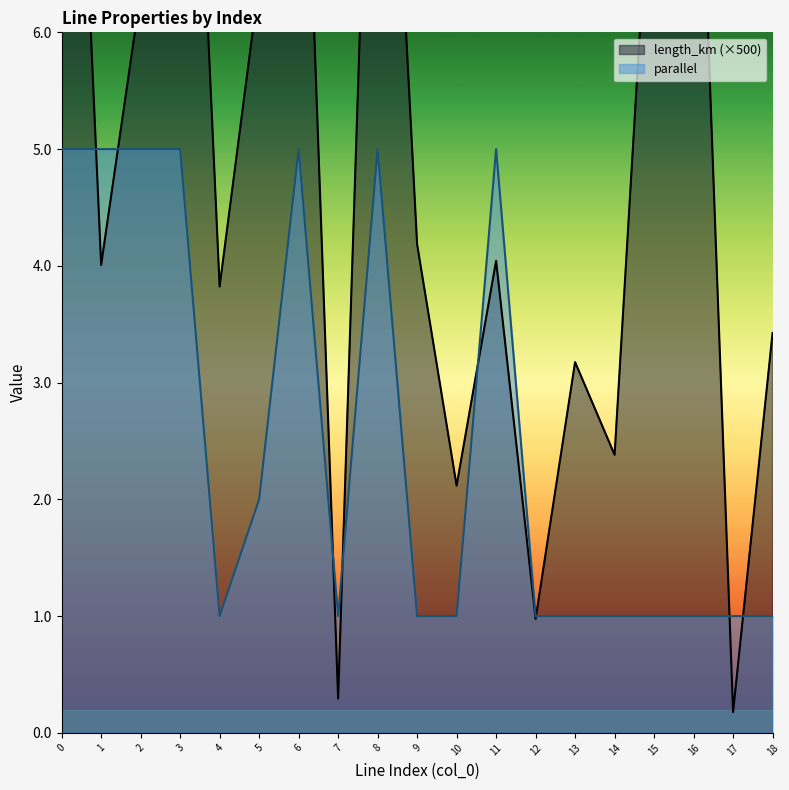

At how many categories does at least one series exceed 8?

6